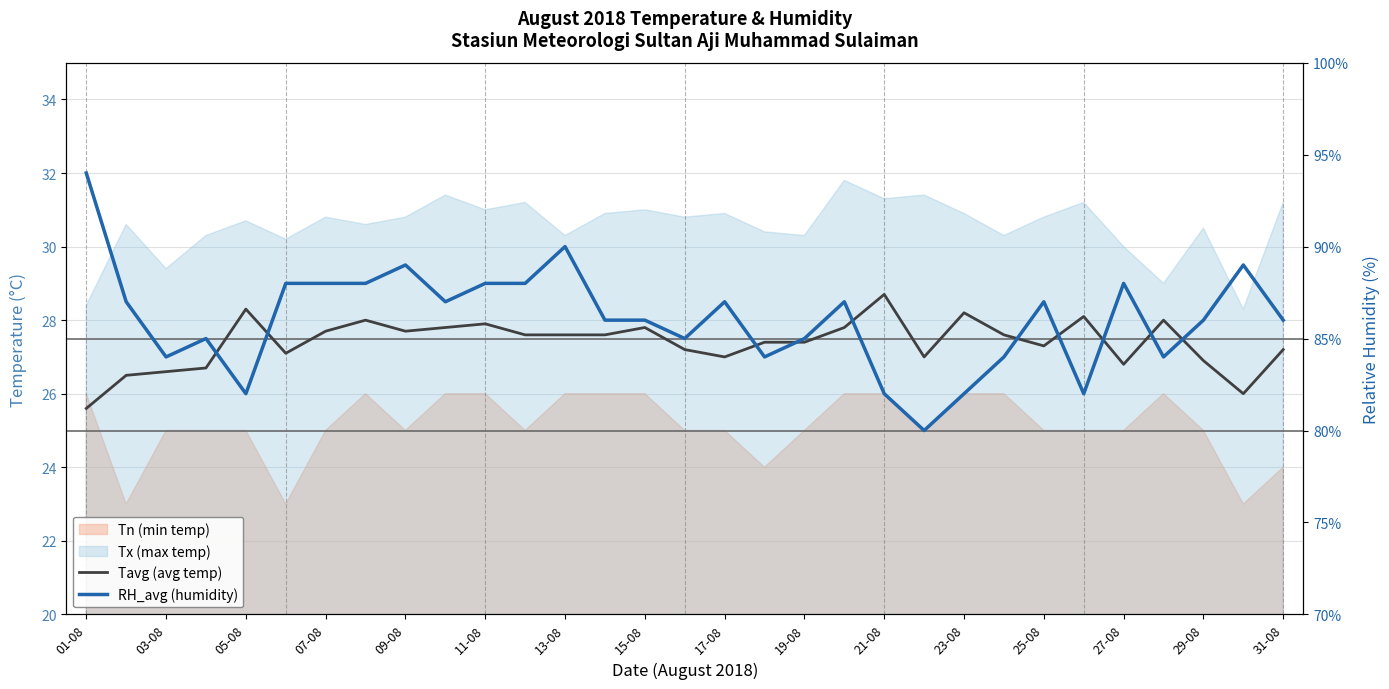

How many data points does each series have?

31